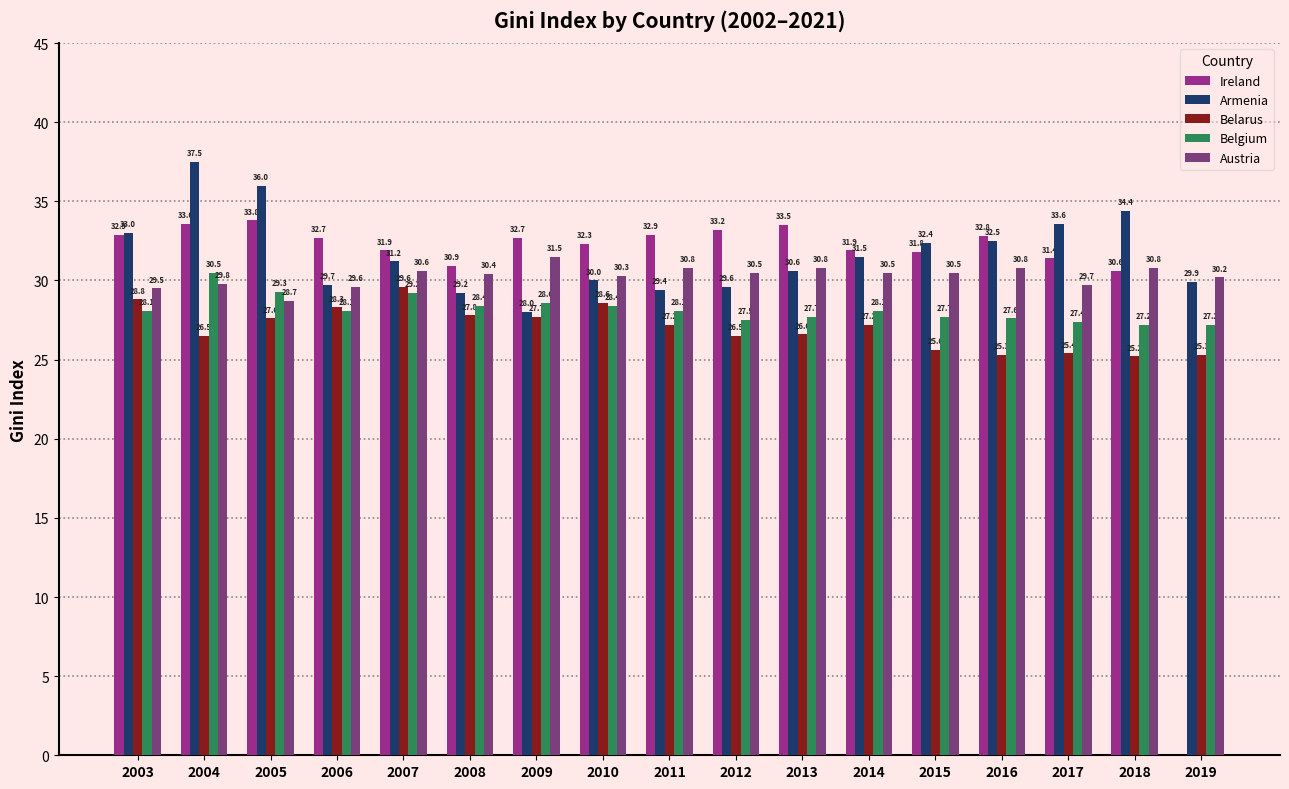

At which label is Armenia closest to 32?

2015